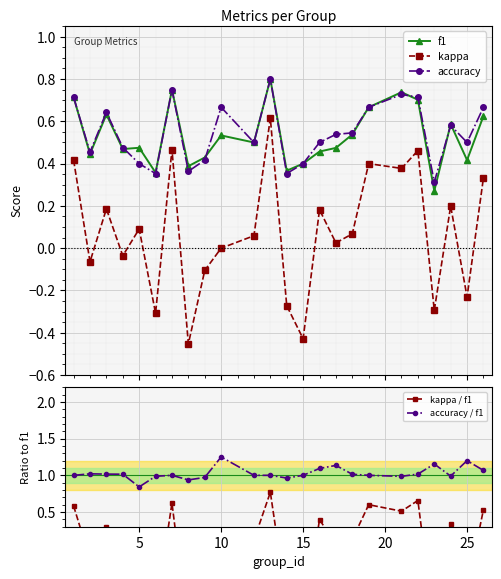

How many values in the kappa series are below 0?

9